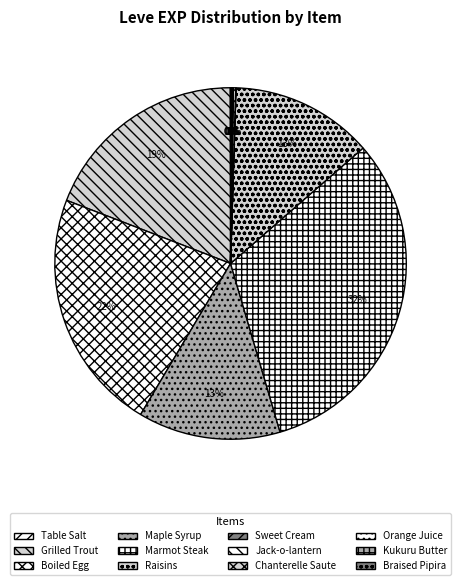

To the nearest percent, what is the difference between the Kukuru Butter and Boiled Egg slice percentages?

22%